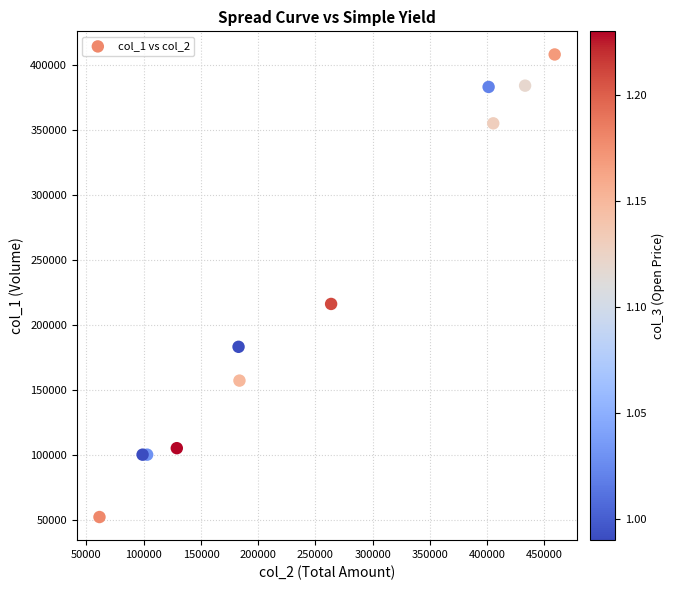

What Y value in the scatter plot is closest to 230000?

216000